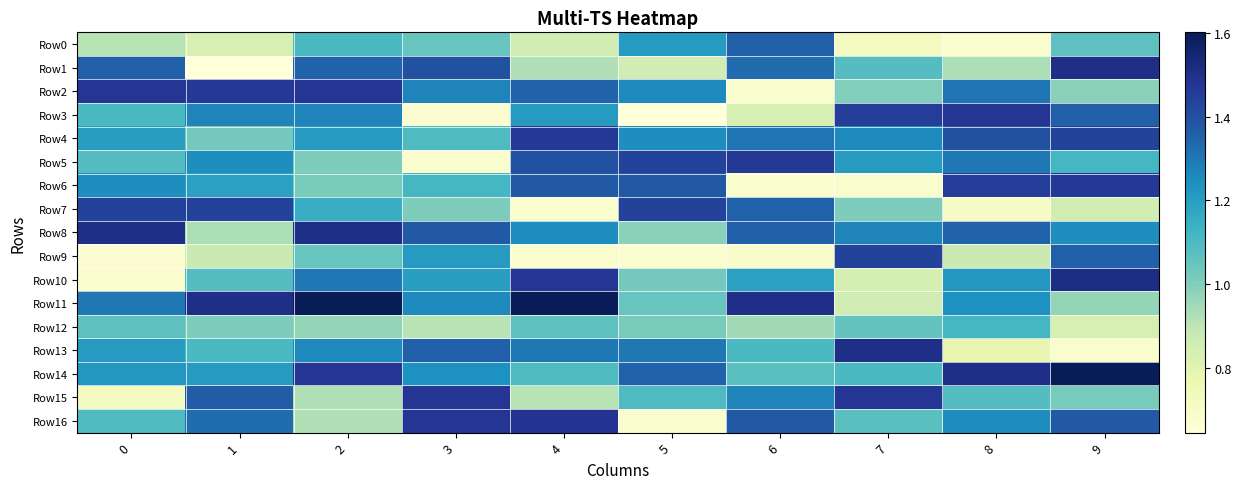

Which category has the lowest value across all series?

1